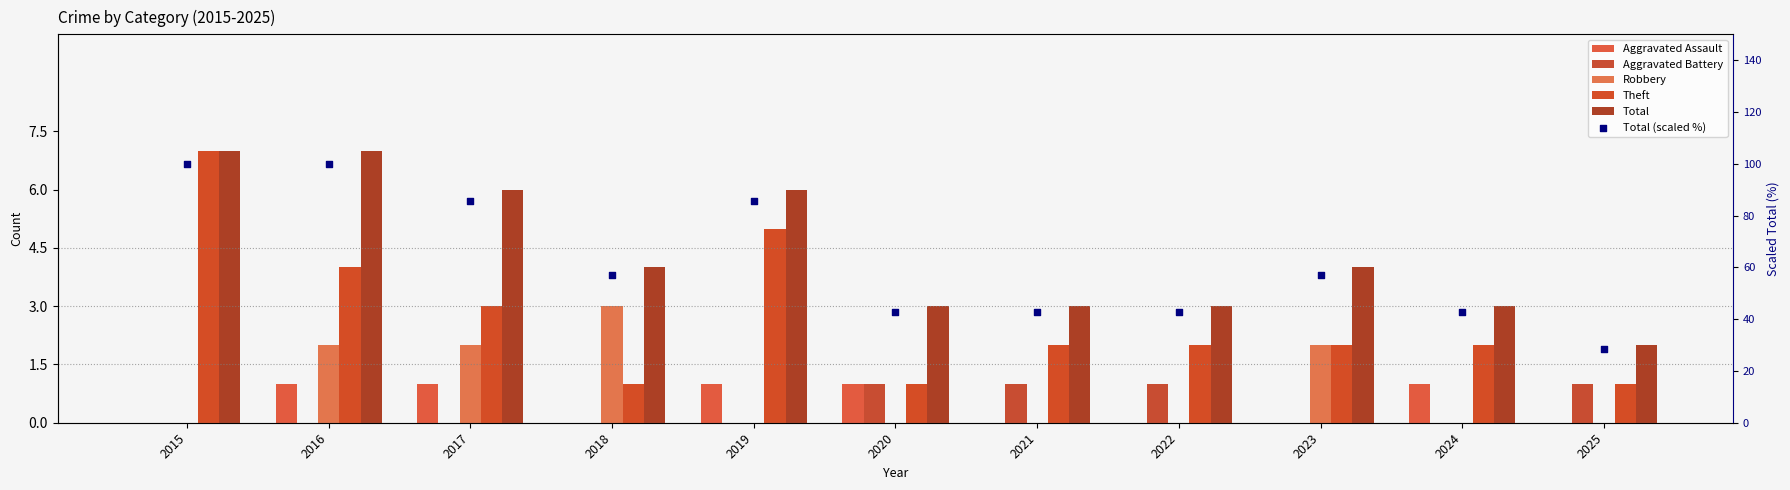

Which series has the widest spread of Y values?

Total (scaled %)